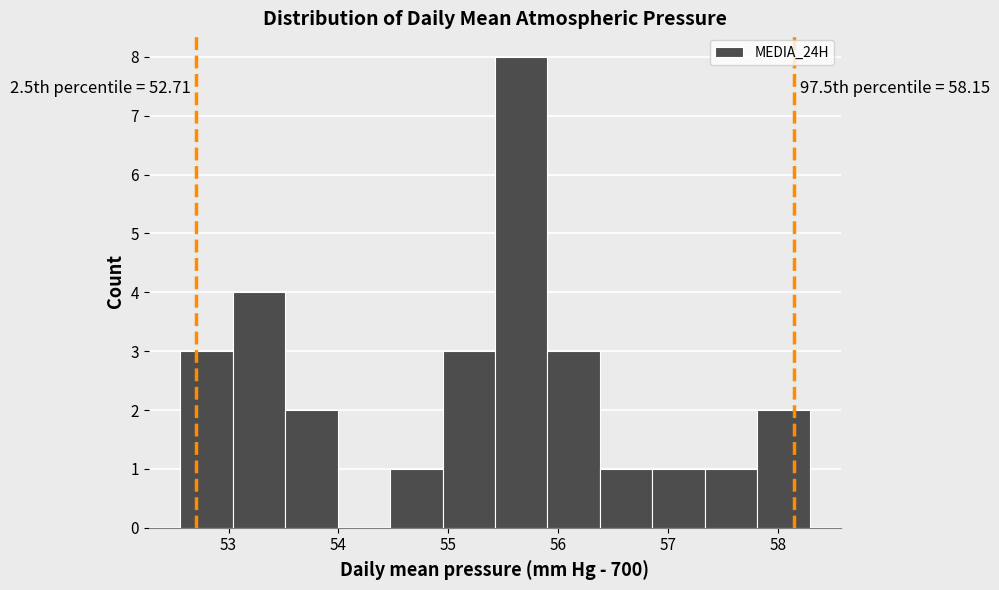

Over which range of the x-axis is the bar tallest?

55.4 to 55.9